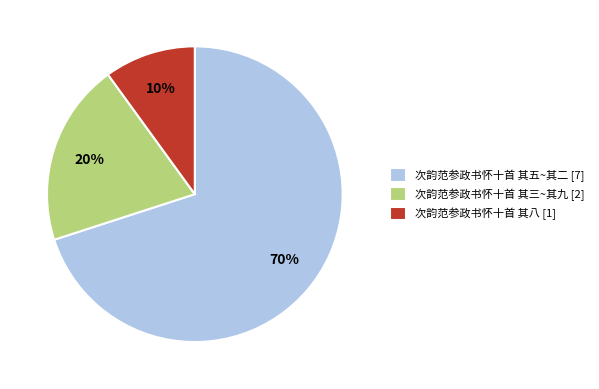

Which category accounts for the majority?

次韵范参政书怀十首 其五~其二 [7]